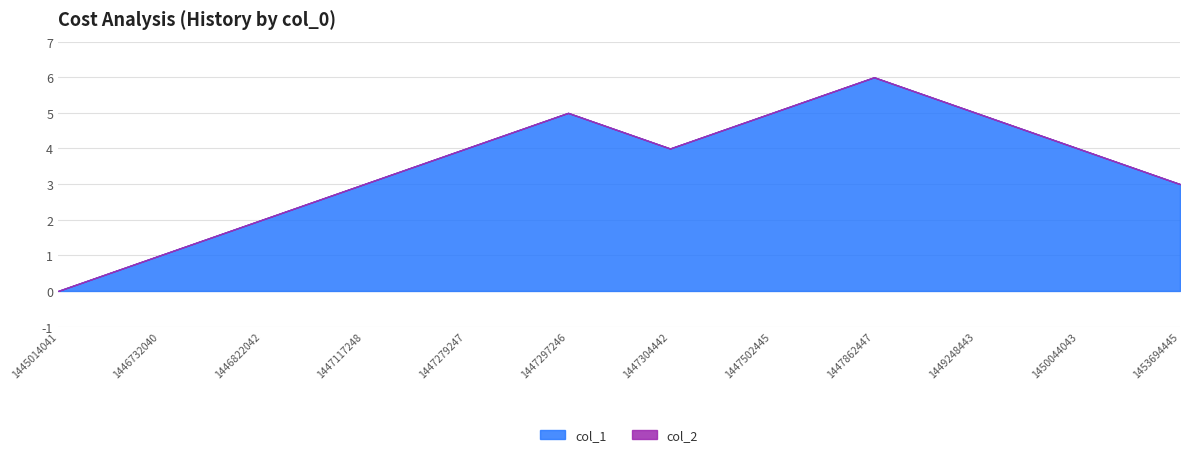

At which category does col_1 reach its first local valley?

1447304442